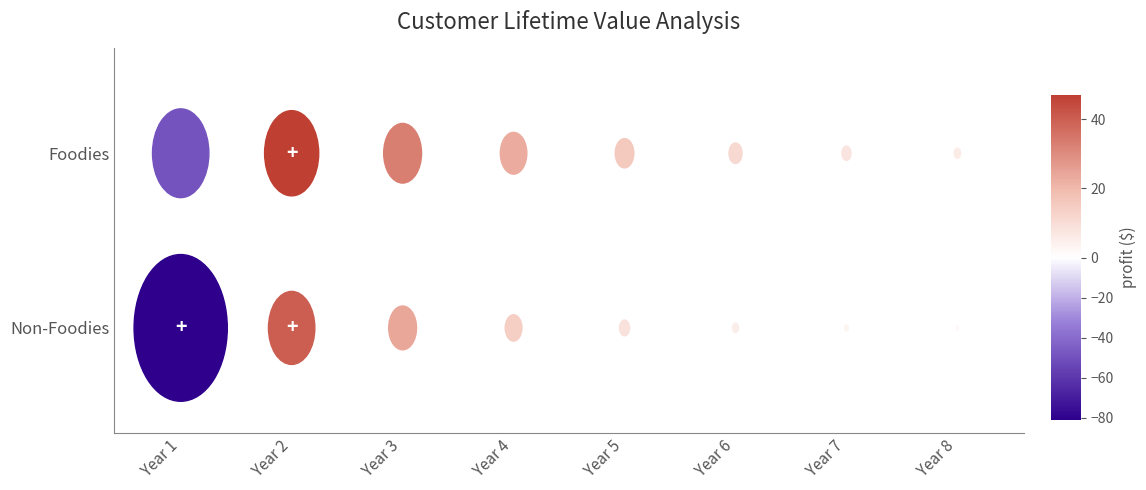

What is the maximum value for Non-Foodies?

40.3